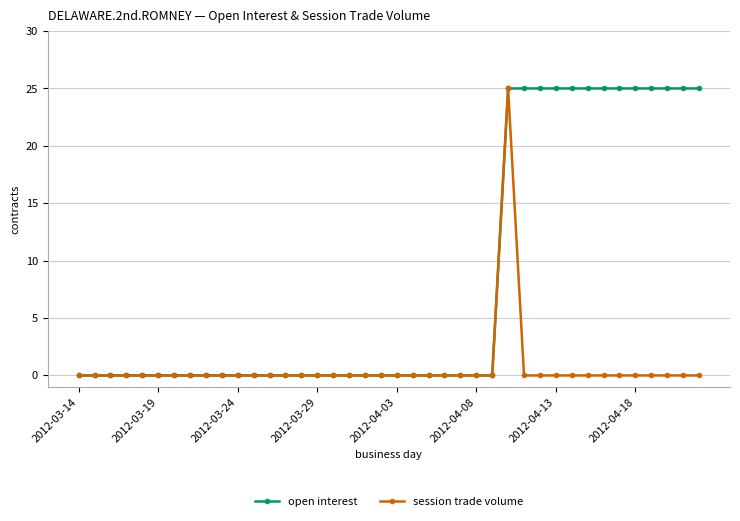

Is this an area chart (filled region under the line)?

No